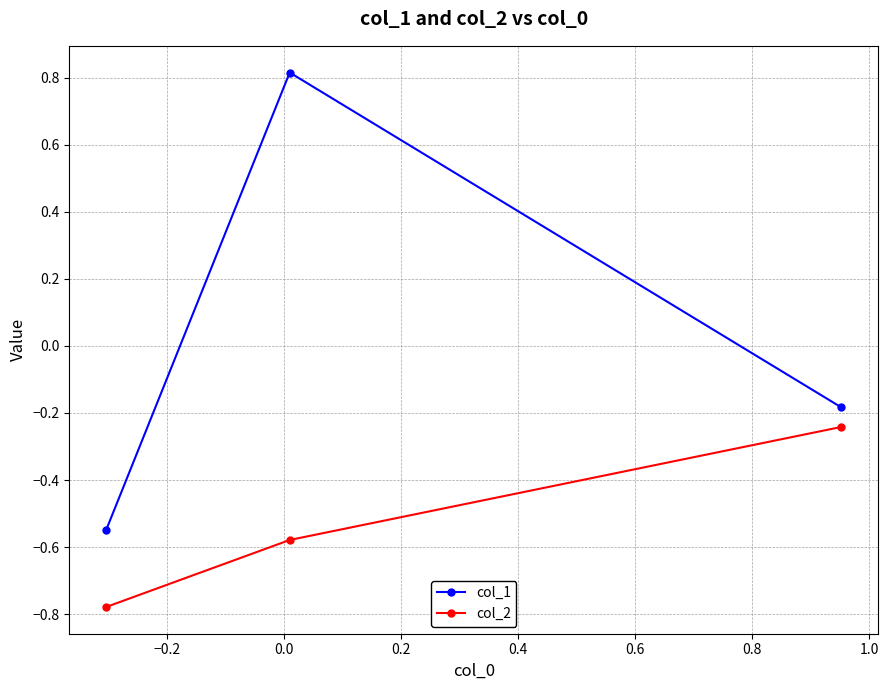

What are all the series names shown in the legend?

col_1, col_2